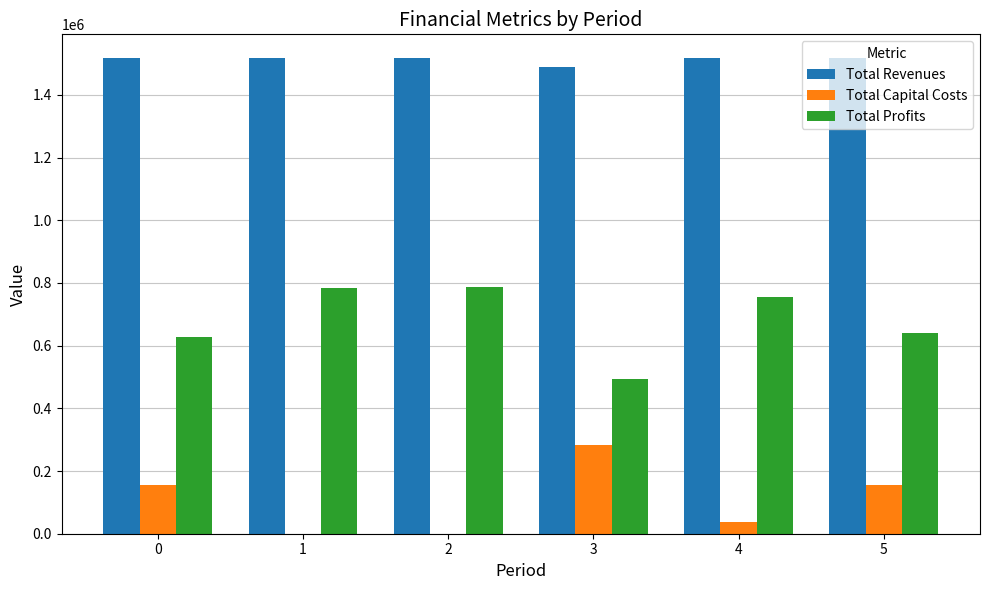

The Total Profits series shows 1086895.2 at 0. True or false?

False